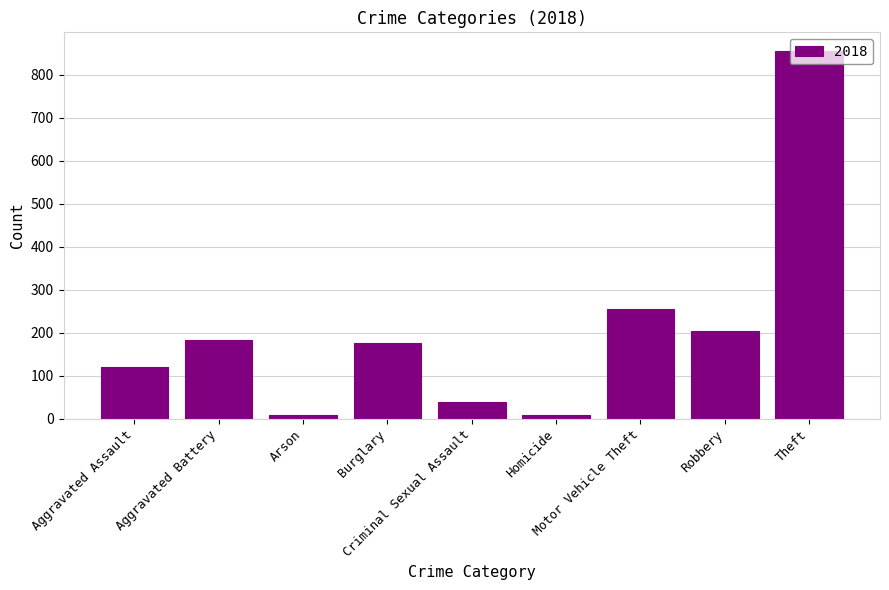

What is the difference between the maximum and minimum values?

848